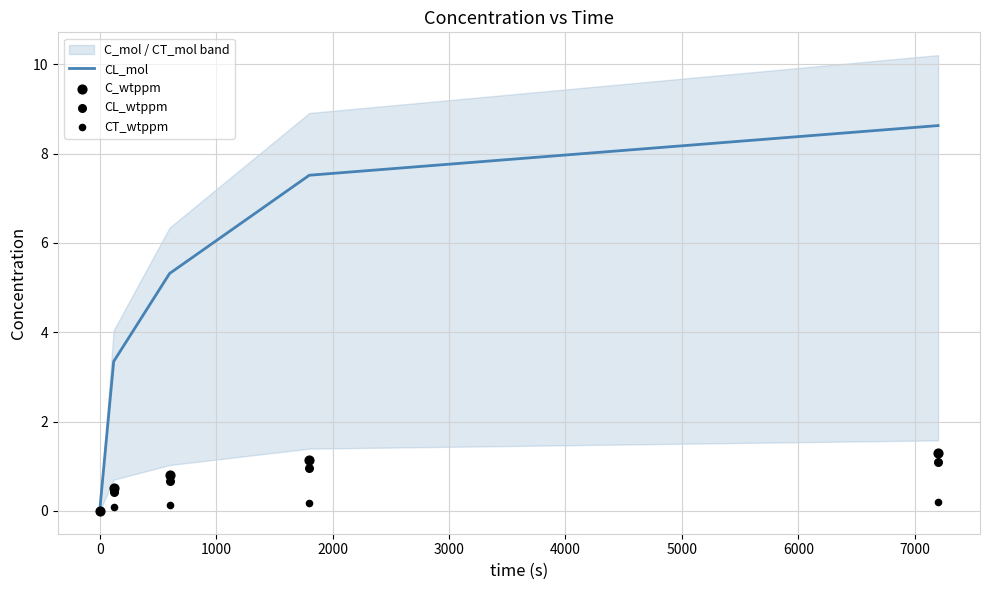

Which series has the largest total across all categories?

CL_mol